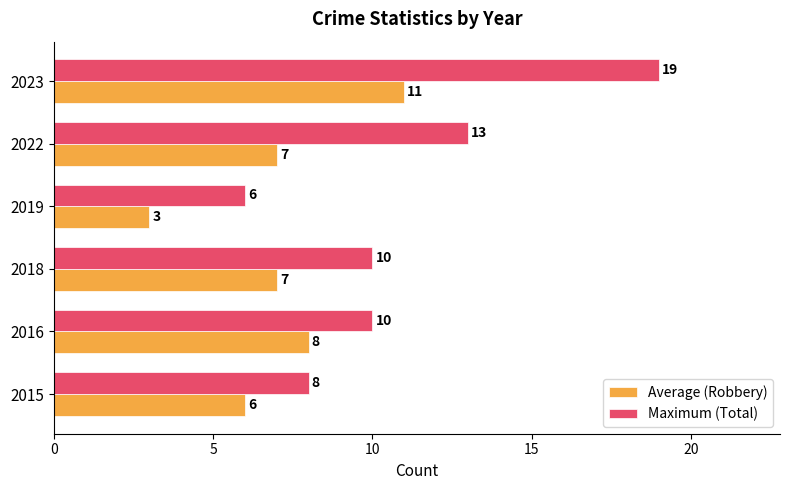

At which category is the sum across all series the highest?

2023